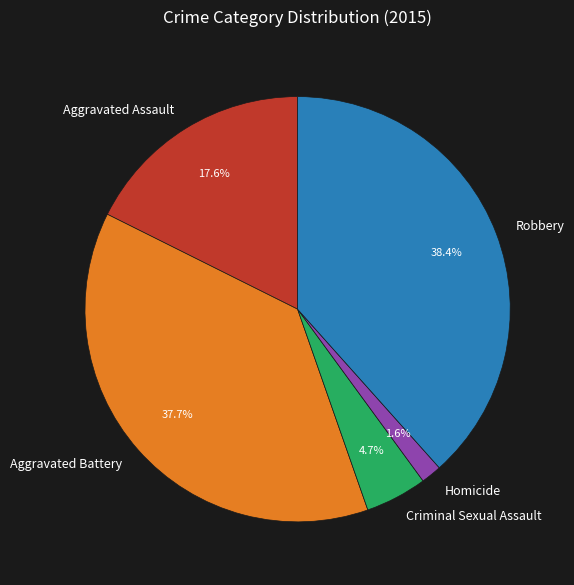

To the nearest percent, what portion does Homicide represent?

2%